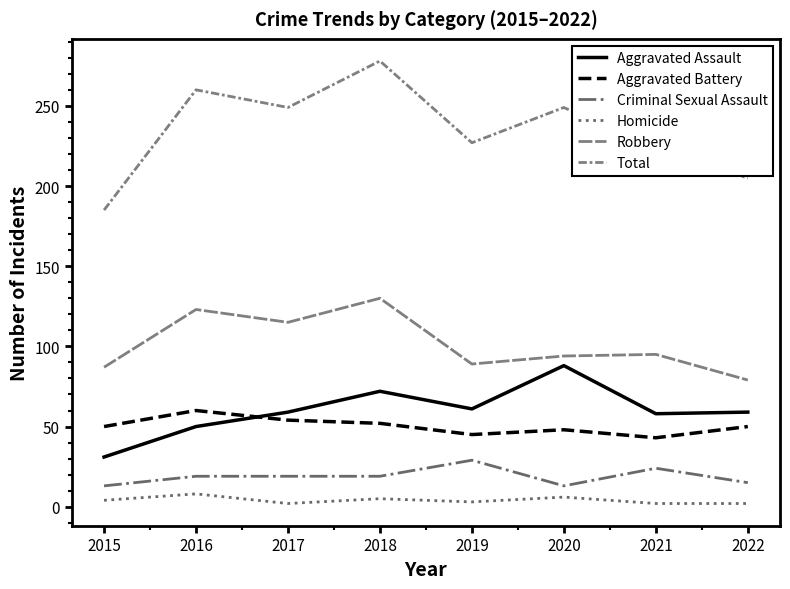

True or false: Homicide and Aggravated Assault cross at least once.

False